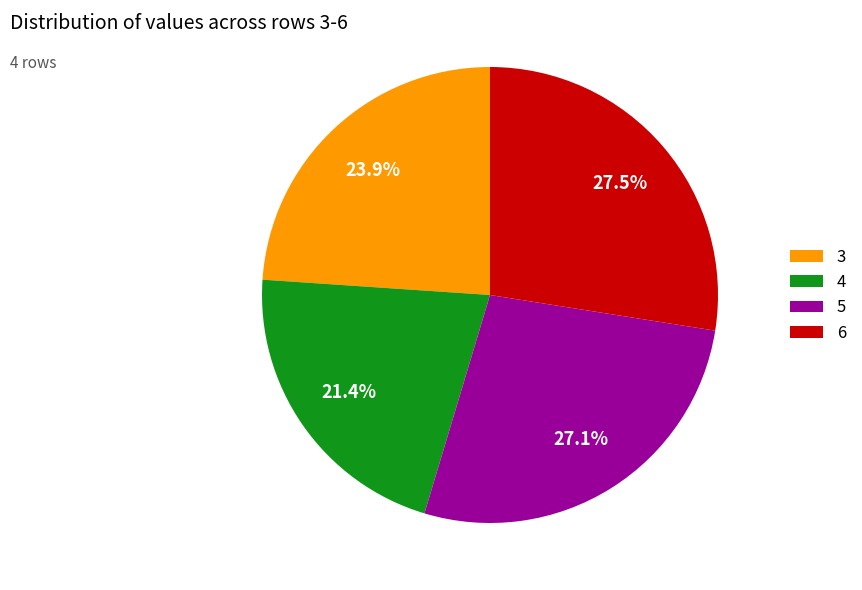

Is 3 the majority of the pie?

No